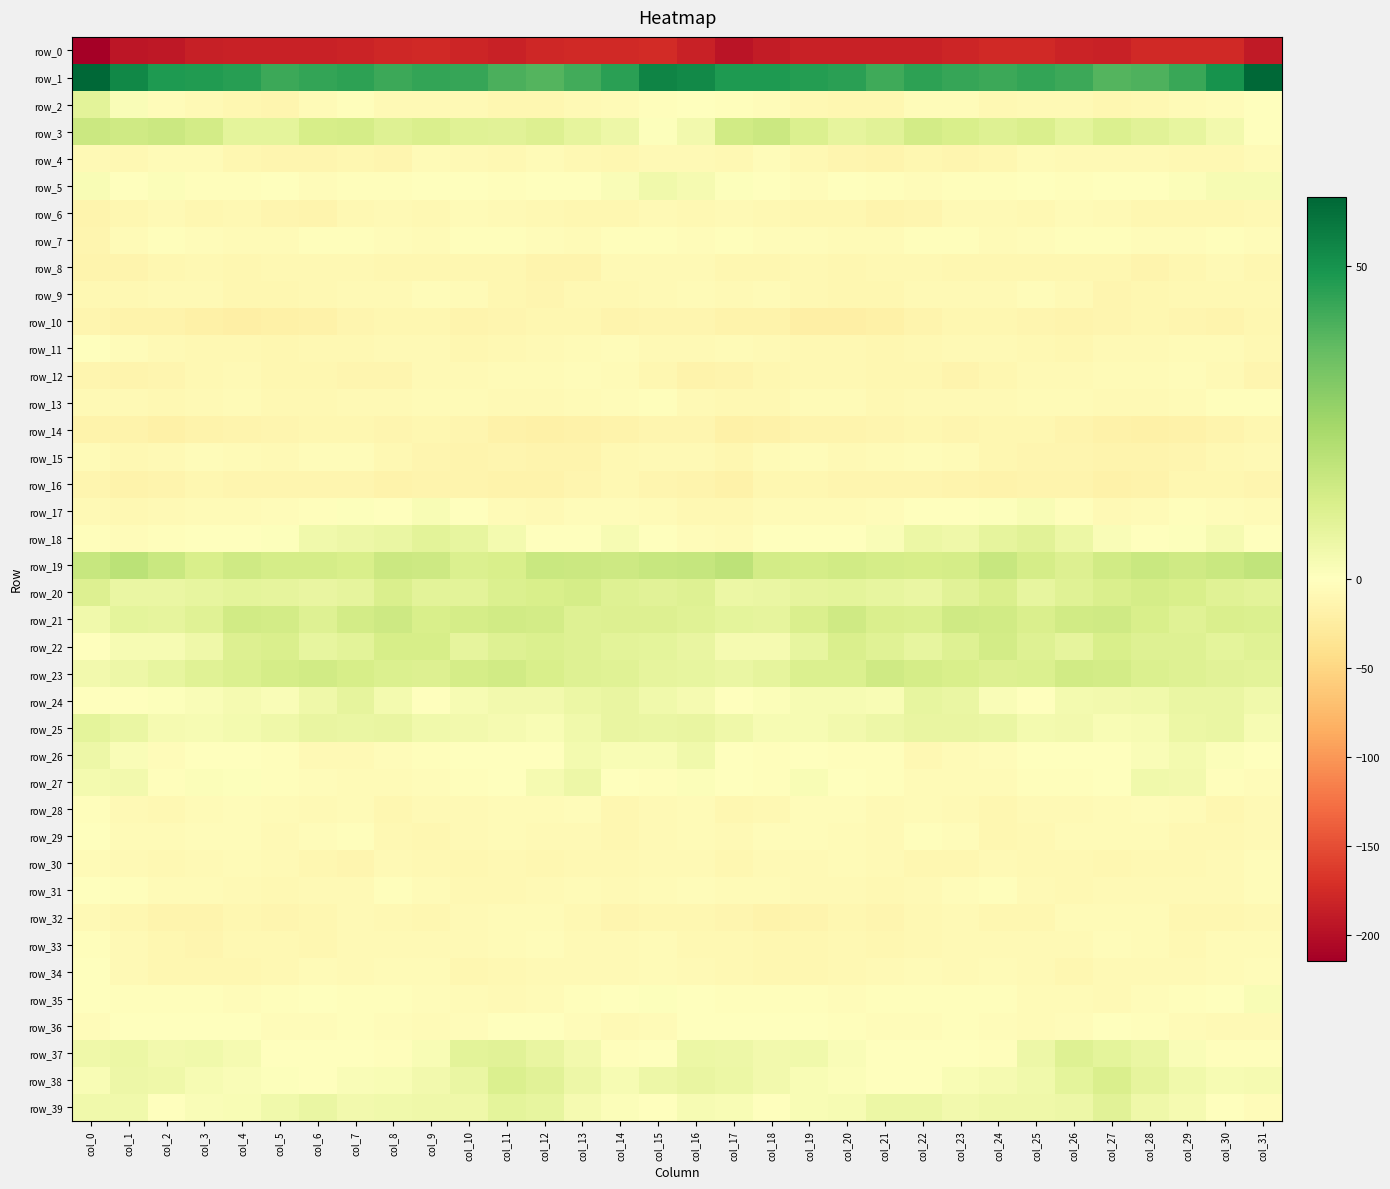

At which category is the sum across all series the highest?

col_15